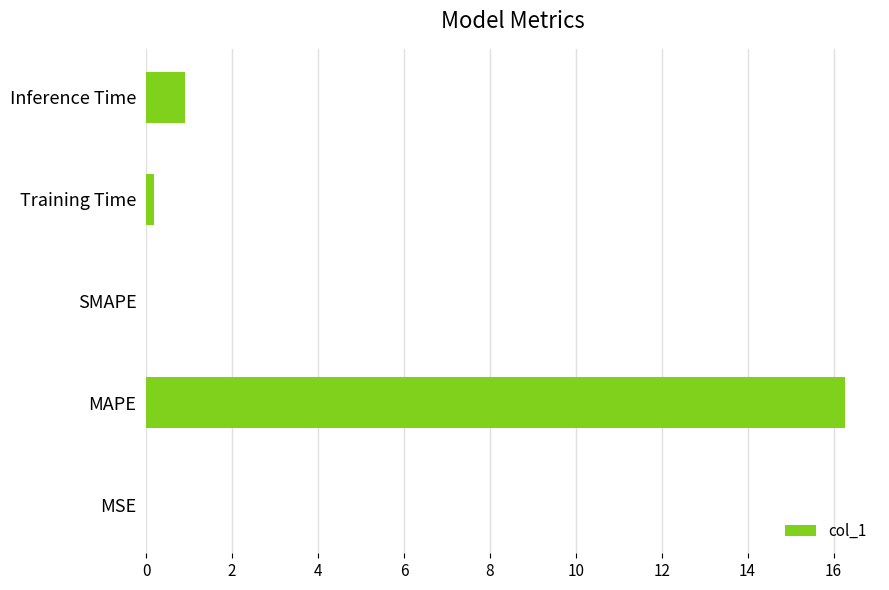

What is the greatest value displayed?

16.3